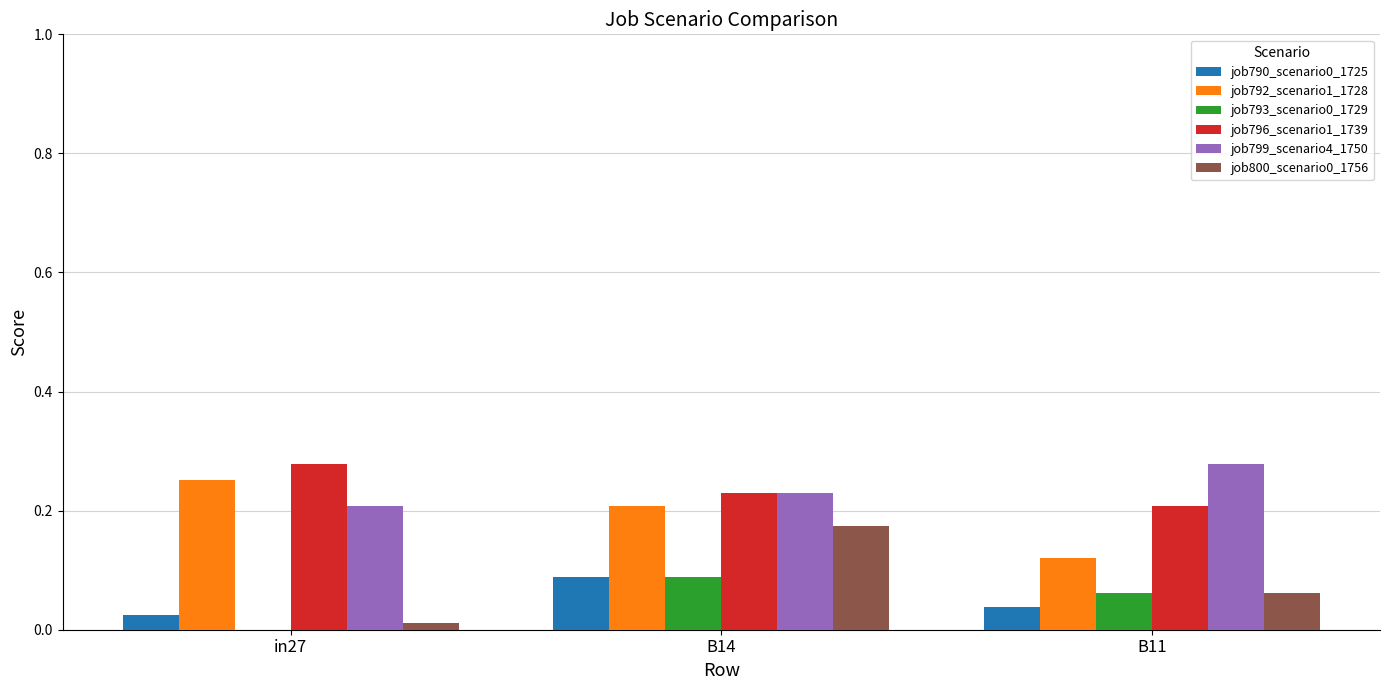

At which category is the sum across all series the highest?

B14